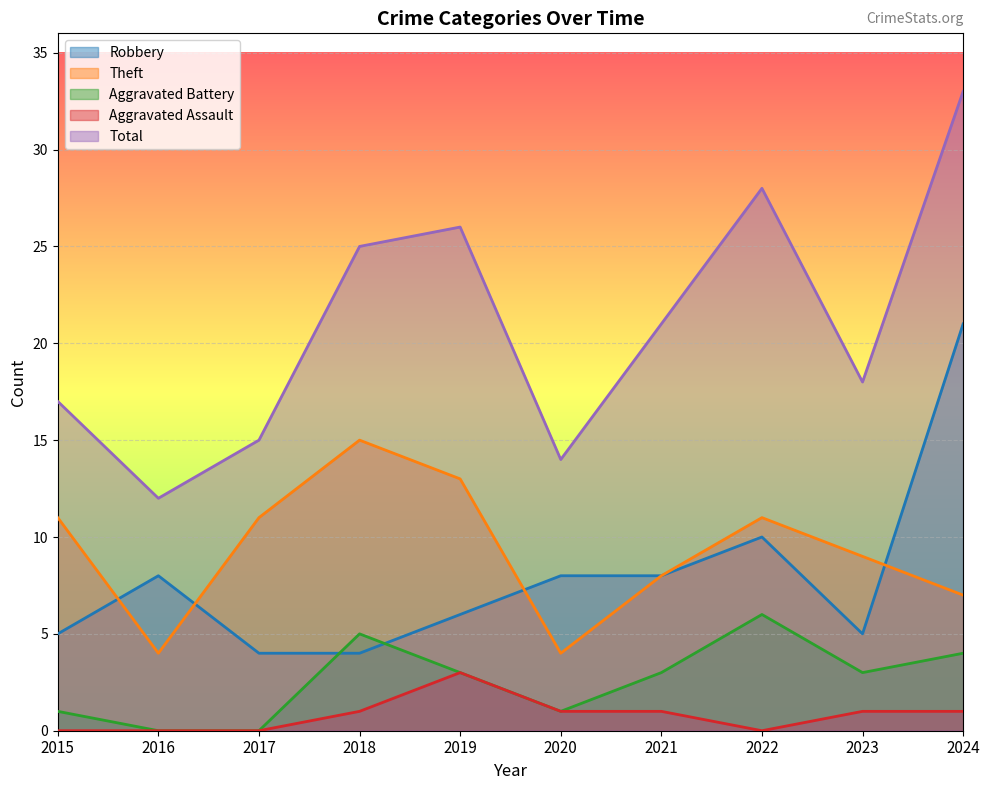

Which category has the lowest value across all series?

2016